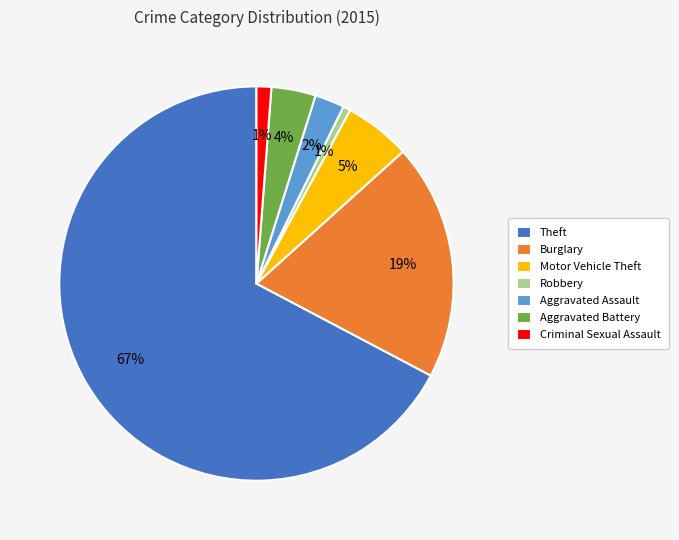

Which category has the biggest portion of the pie?

Theft